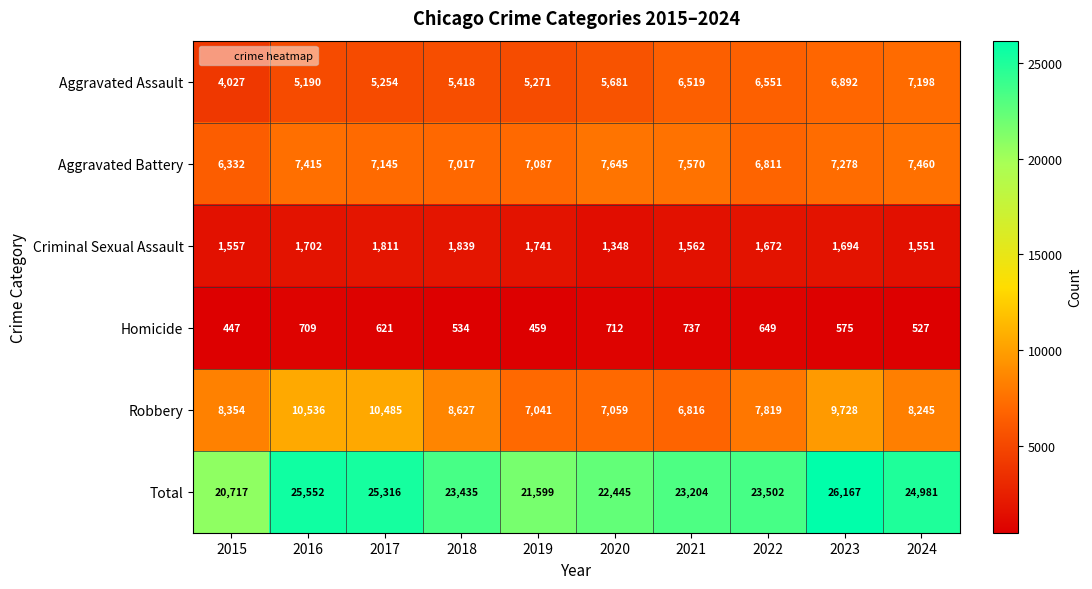

What is the highest value of the Homicide series?

737